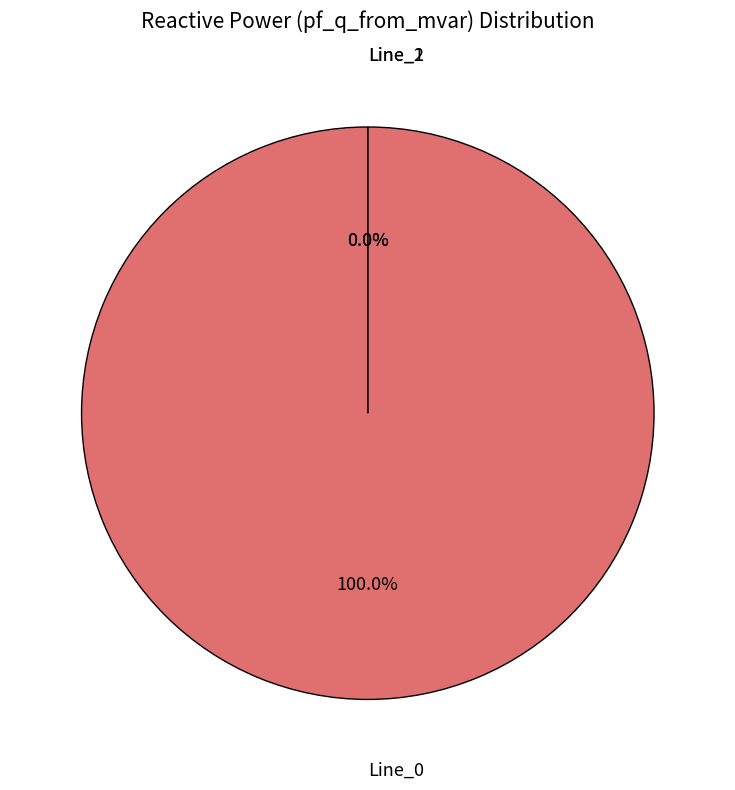

How many segments does this pie chart have?

3